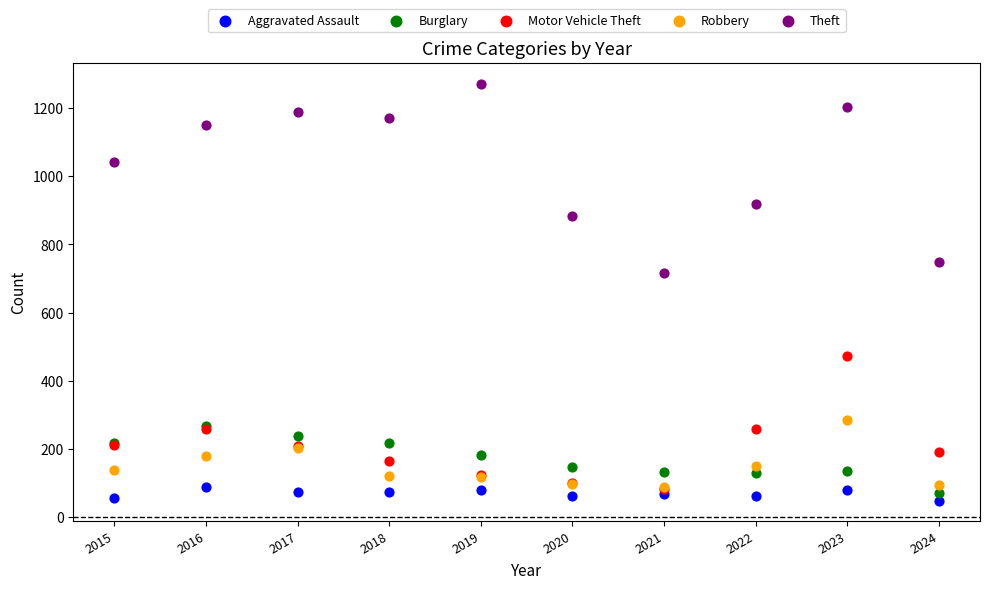

Which series reaches the minimum Y coordinate?

Aggravated Assault